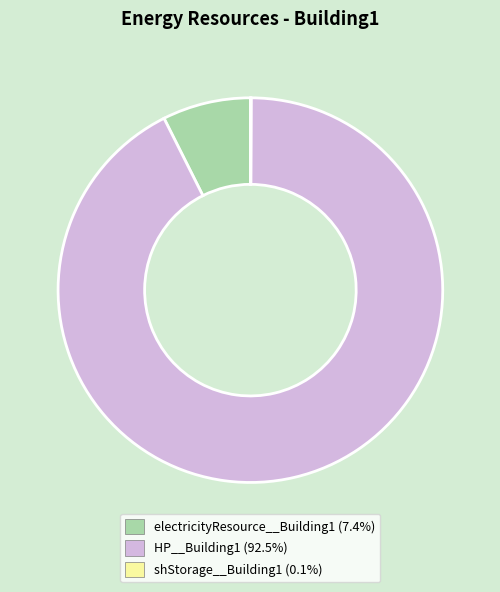

Which slice is the largest?

HP__Building1